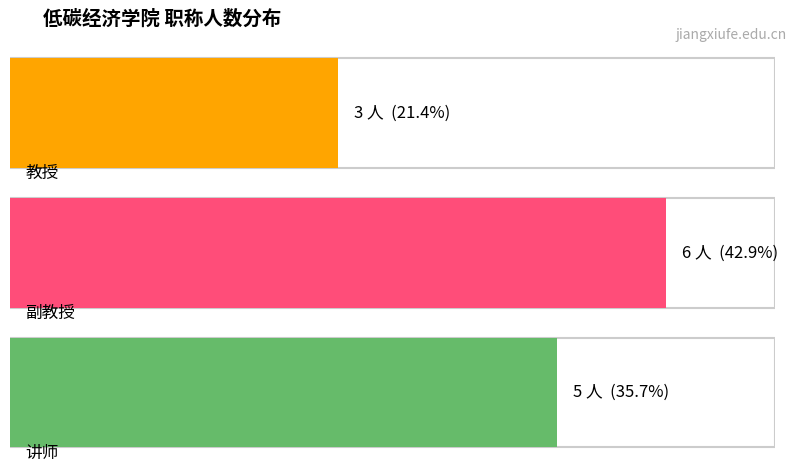

True or false: 副教授 has a value of 6 at 副教授.

True